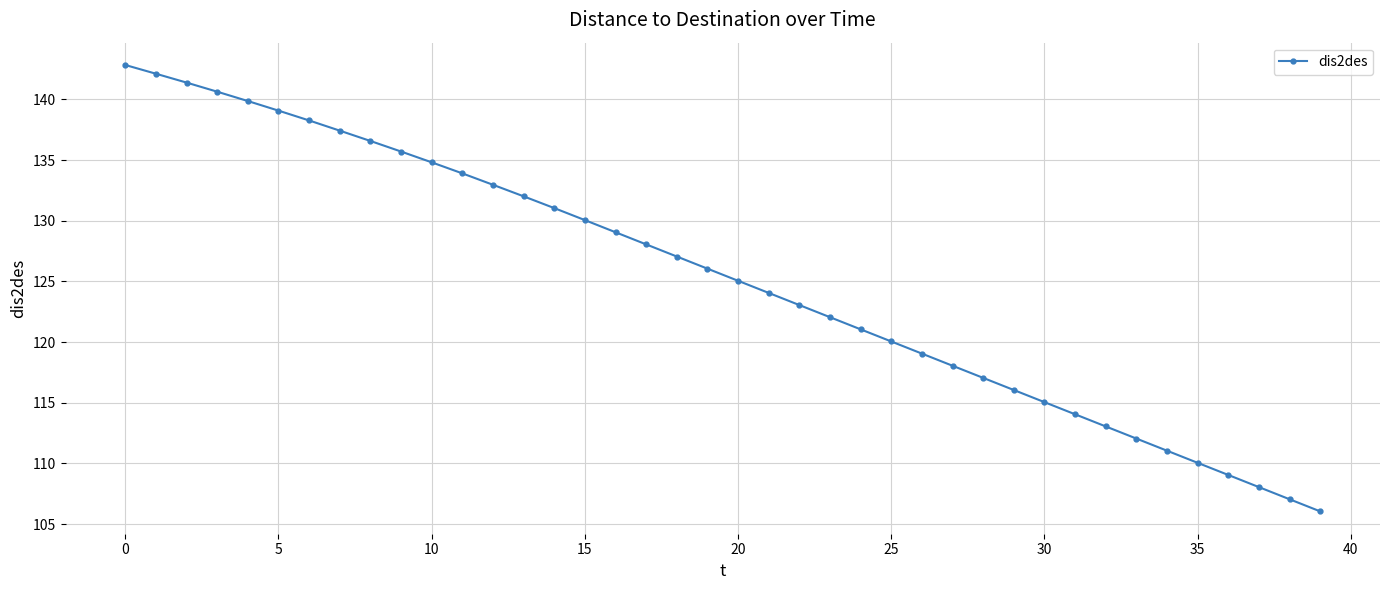

What is the maximum value shown in the chart?

142.8